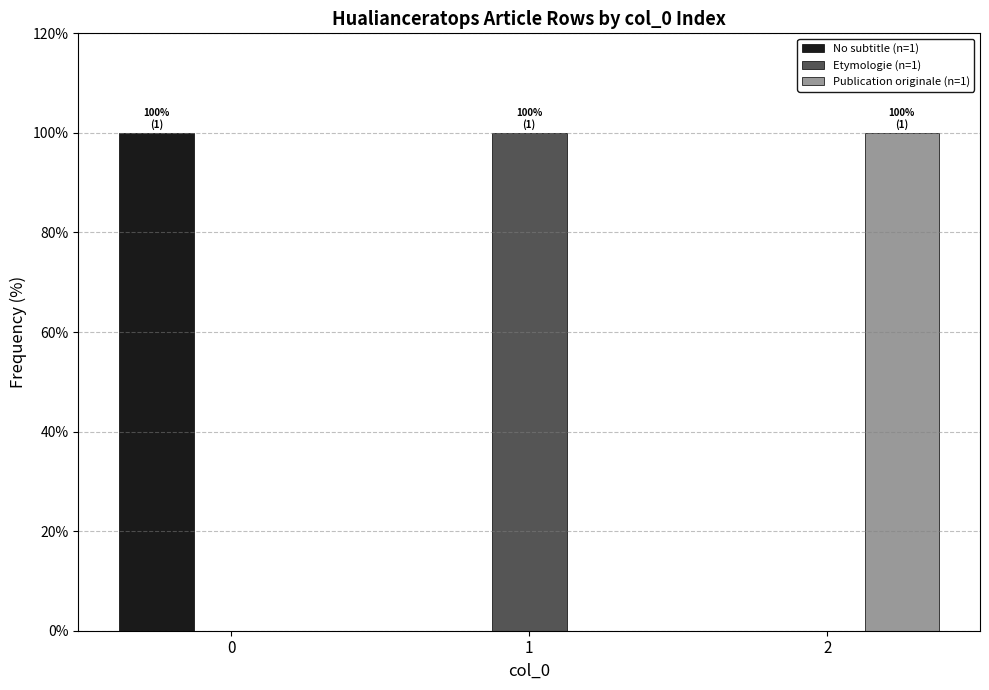

What is the total value across all series at 2?

100